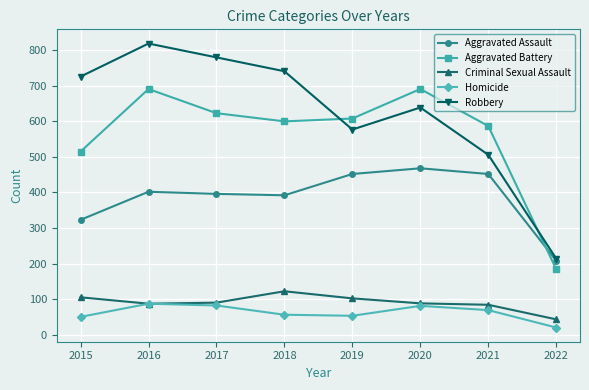

True or false: Aggravated Battery and Homicide cross at least once.

False